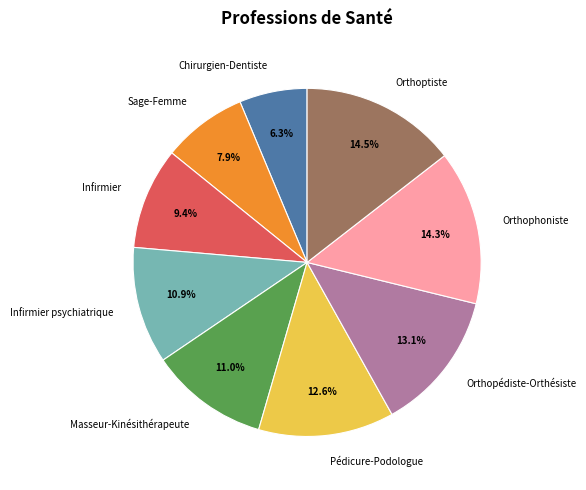

The Infirmier slice represents 1% of the pie. True or false?

False